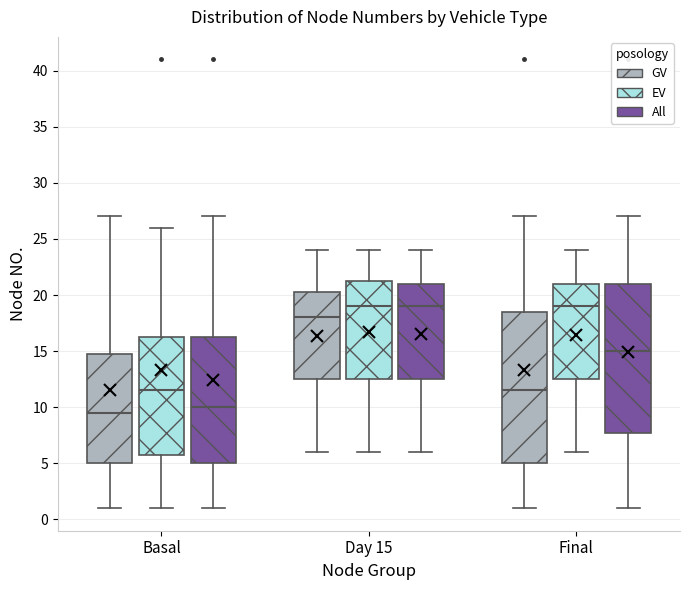

Reading left to right, transcribe this box plot: for each box, give where its median line is, the range the box spans, and where its two whiskers end, as read against the y-axis. The values are not printed on the chart, so give them approximately, as read against the axis.

Basal (GV): median 9.5, box 5.0 to 15.0, whiskers 1.0 to 27.0
Basal (EV): median 11.5, box 6.0 to 16.5, whiskers 1.0 to 26.0
Basal (All): median 10.0, box 5.0 to 16.5, whiskers 1.0 to 27.0
Day 15 (GV): median 18.0, box 12.5 to 20.5, whiskers 6.0 to 24.0
Day 15 (EV): median 19.0, box 12.5 to 21.5, whiskers 6.0 to 24.0
Day 15 (All): median 19.0, box 12.5 to 21.0, whiskers 6.0 to 24.0
Final (GV): median 11.5, box 5.0 to 18.5, whiskers 1.0 to 27.0
Final (EV): median 19.0, box 12.5 to 21.0, whiskers 6.0 to 24.0
Final (All): median 15.0, box 8.0 to 21.0, whiskers 1.0 to 27.0